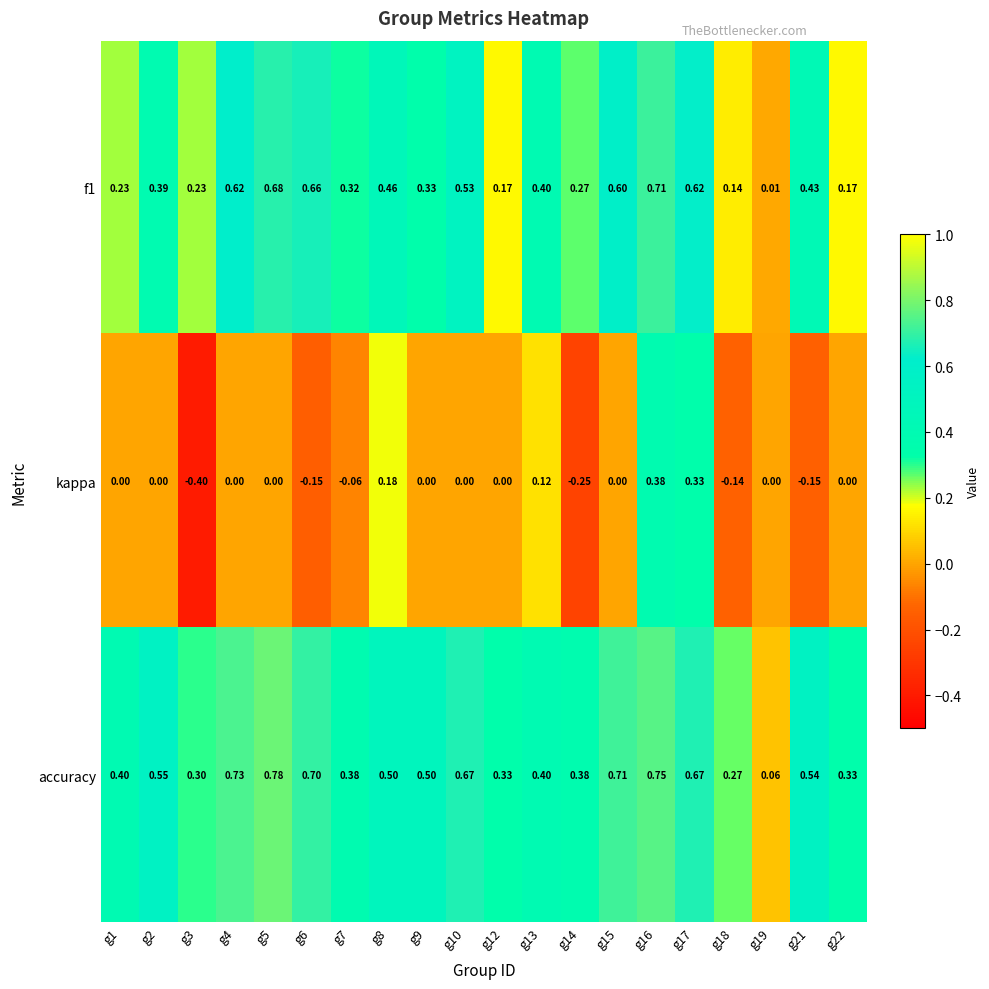

At how many categories does at least one series exceed 0?

20